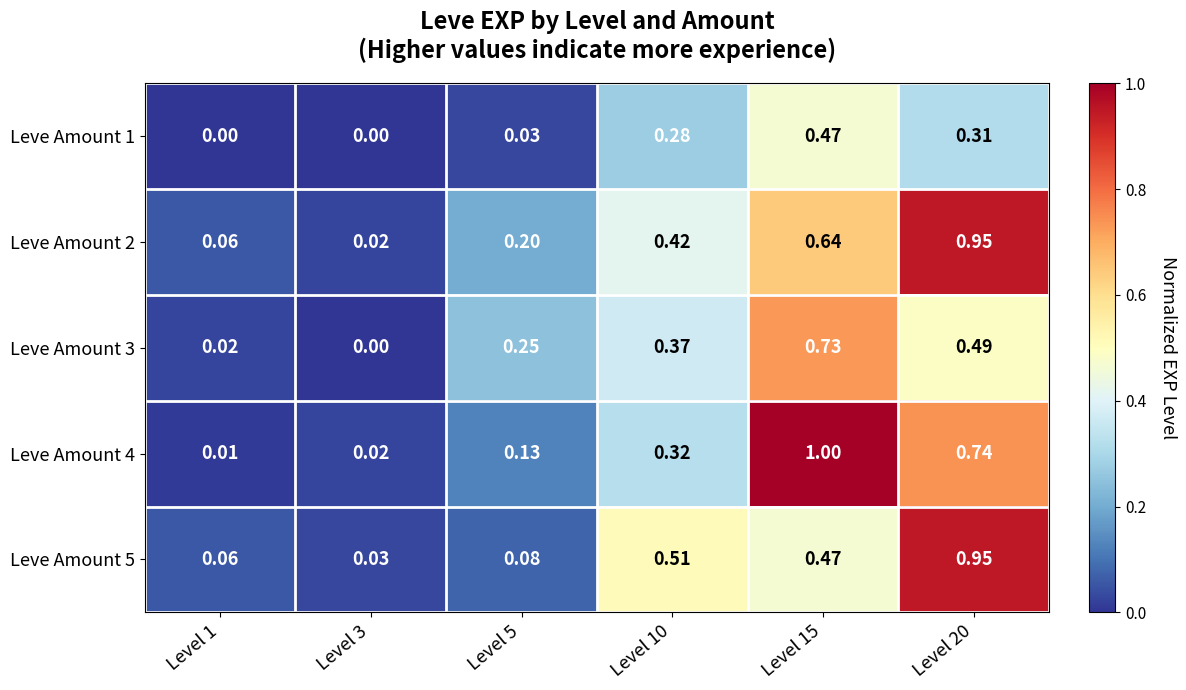

At how many categories does at least one series exceed 0?

6